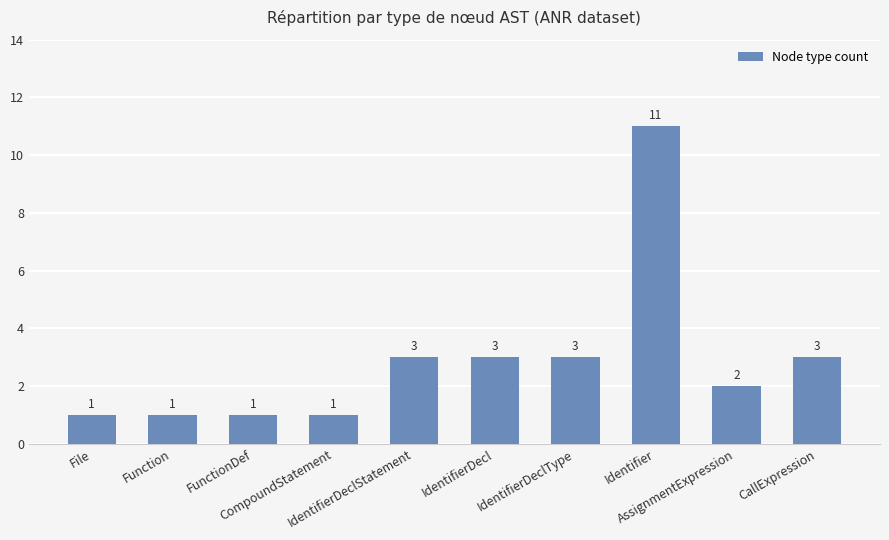

What is the change in value from Function to IdentifierDeclStatement?

+2